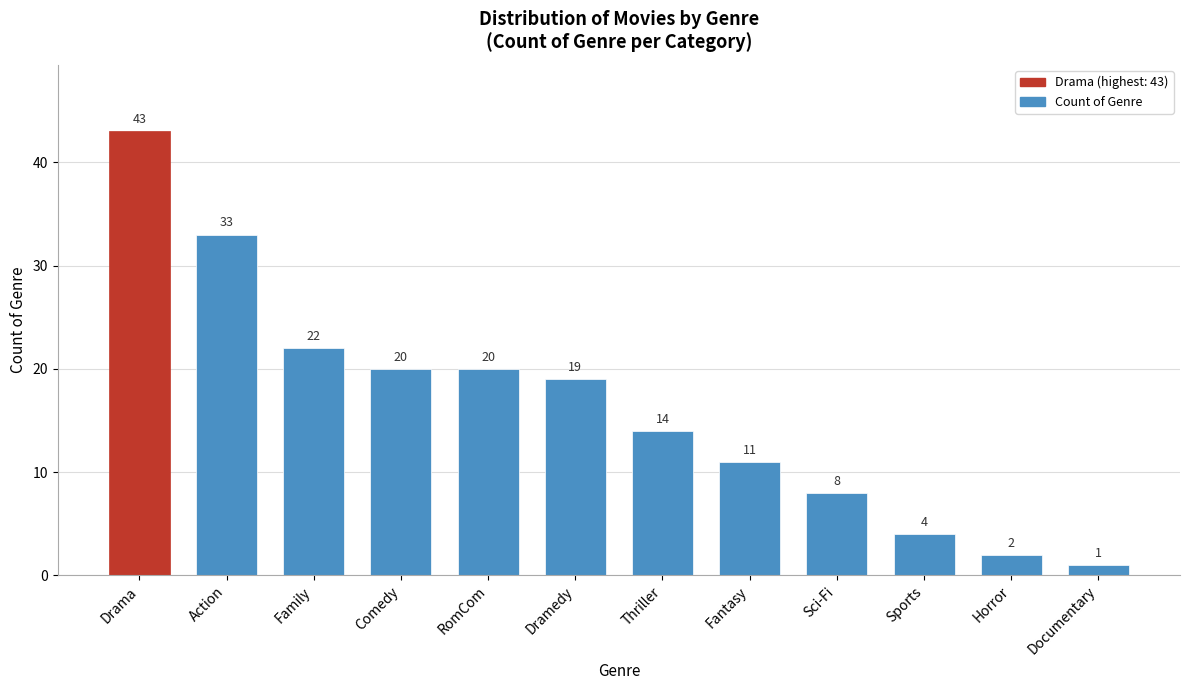

Reading left to right, extract all data points from this chart.

Drama=43	Action=33	Family=22	Comedy=20	RomCom=20	Dramedy=19	Thriller=14	Fantasy=11	Sci-Fi=8	Sports=4	Horror=2	Documentary=1